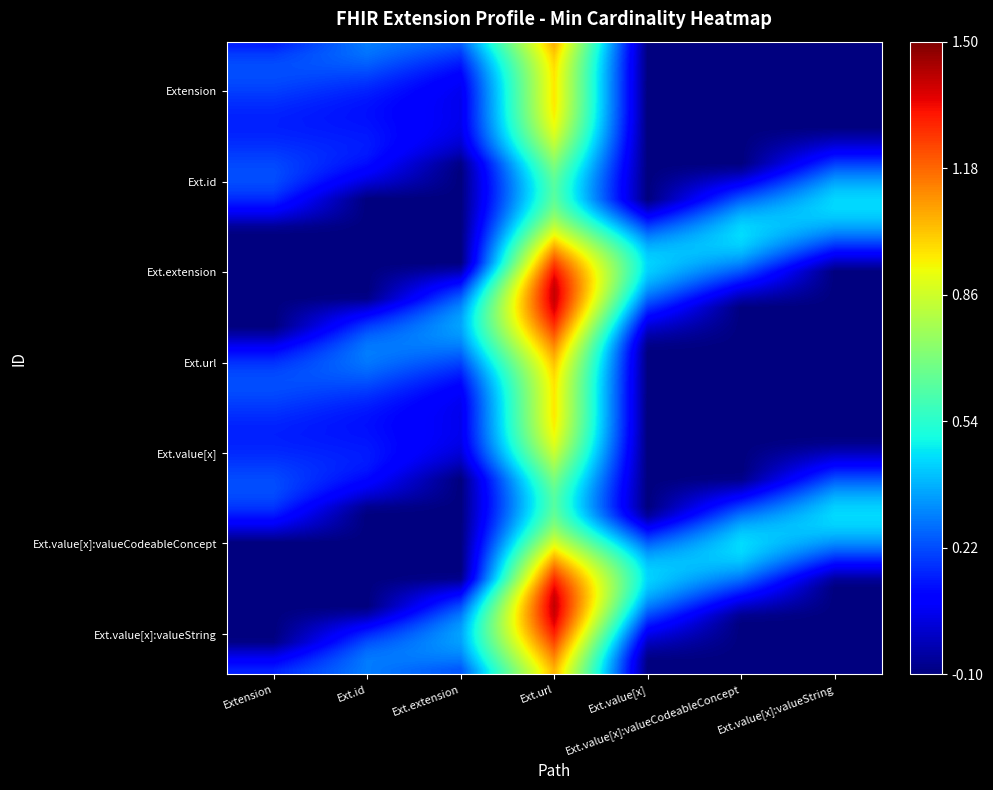

Which series has the widest spread of values?

Extension